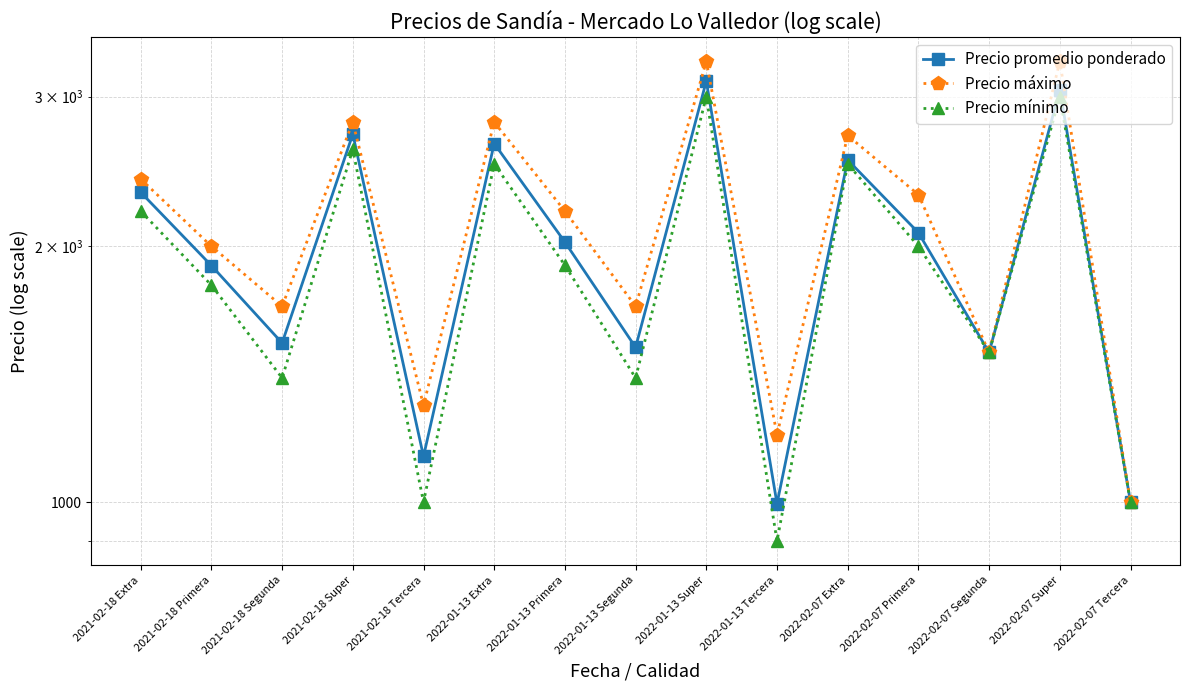

Reading left to right, transcribe all the data shown in this chart.

Precio promedio ponderado: 2315	1898	1539	2710	1132	2642	2023	1521	3129	996	2527	2075	1500	3055	1000
Precio máximo: 2400	2000	1700	2800	1300	2800	2200	1700	3300	1200	2700	2300	1500	3300	1000
Precio mínimo: 2200	1800	1400	2600	1000	2500	1900	1400	3000	900	2500	2000	1500	3000	1000